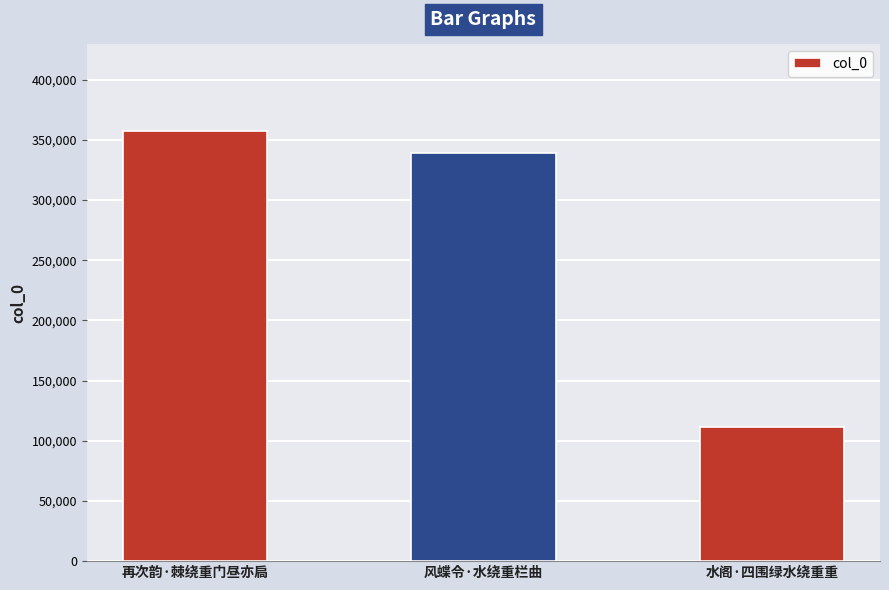

The value at 水阁·四围绿水绕重重 is 43811. True or false?

False